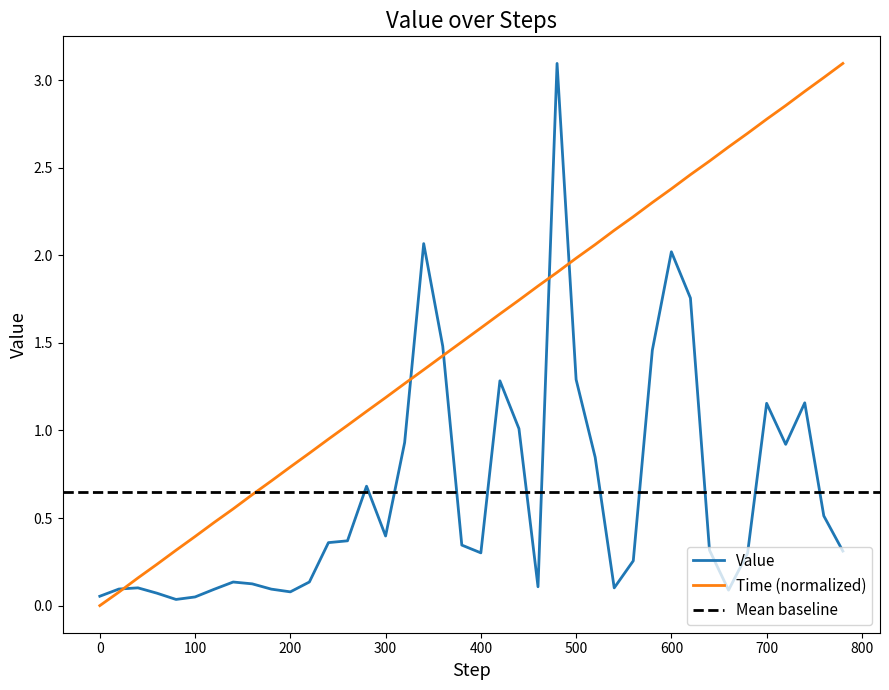

The Value series shows 1.7 at 700. True or false?

False